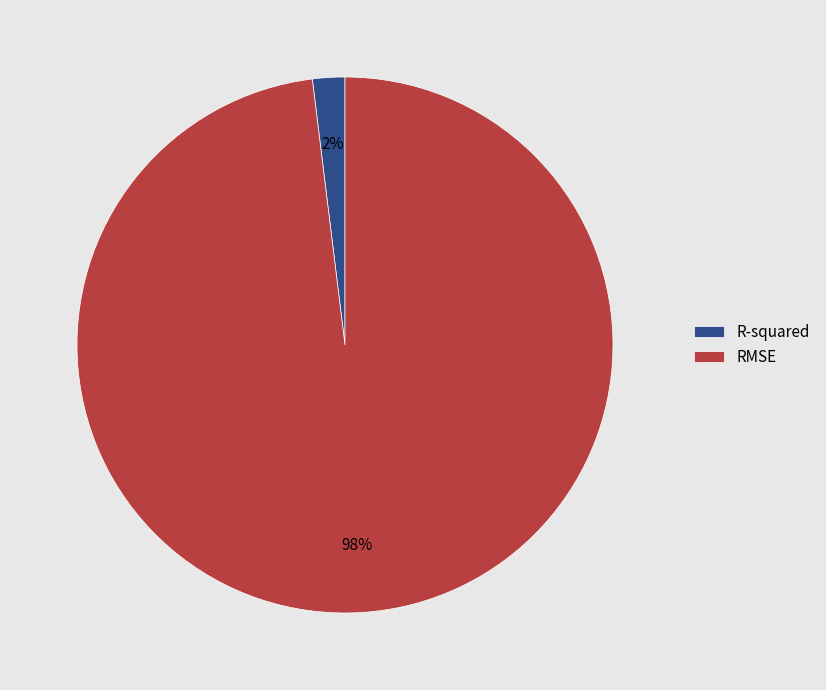

Is R-squared the majority of the pie?

No